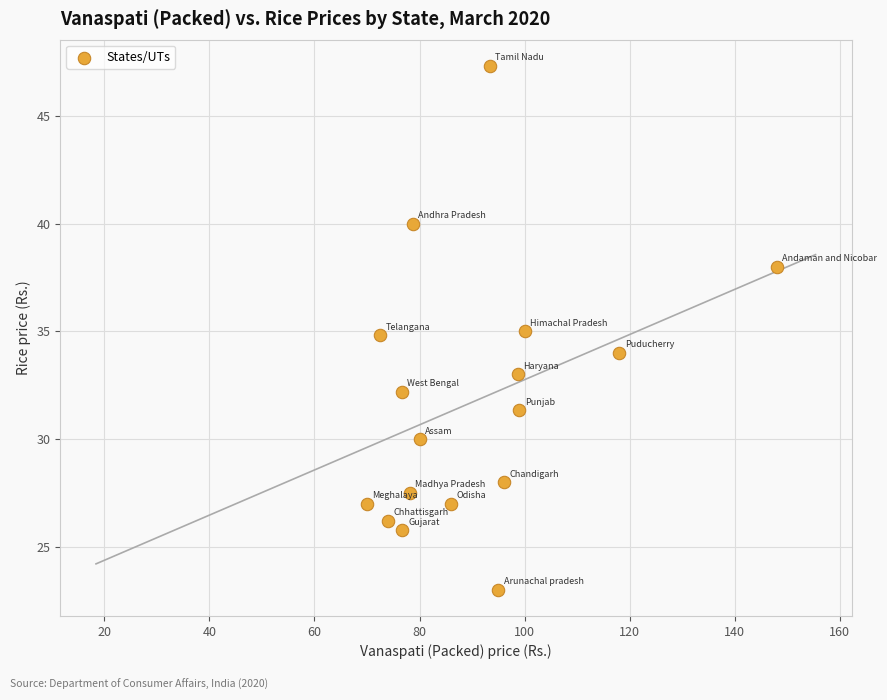

What is the range of X values (max minus min)?

78.0